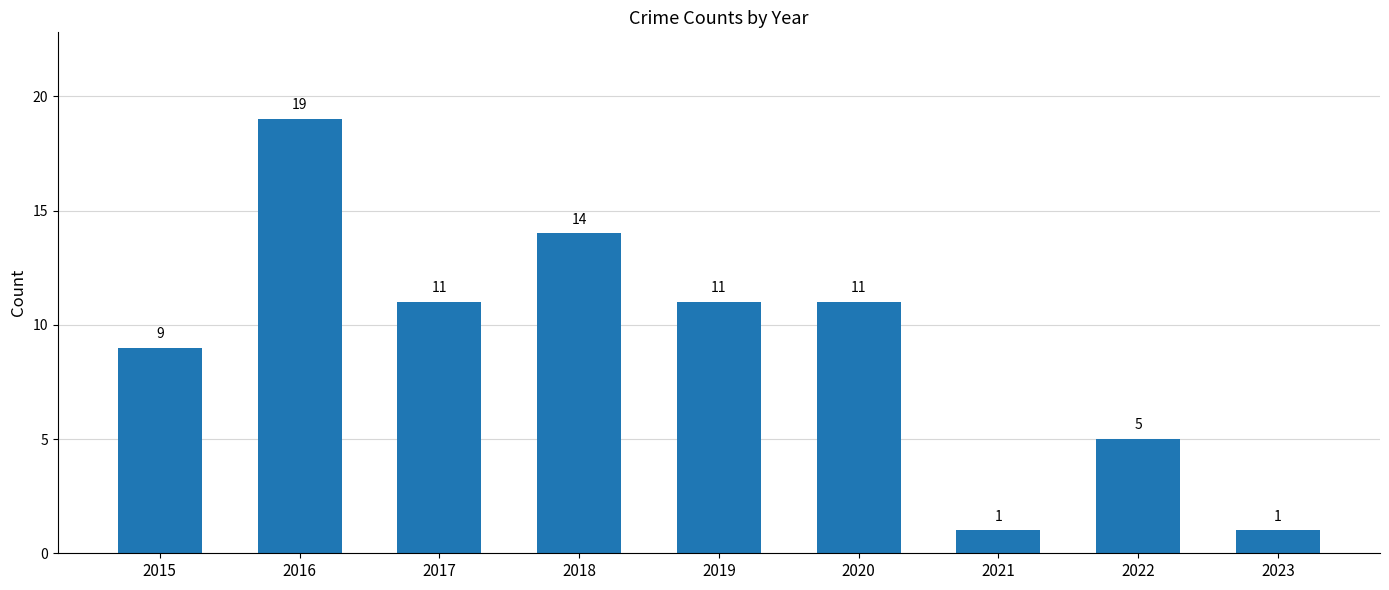

What is the difference between the maximum and minimum values?

18